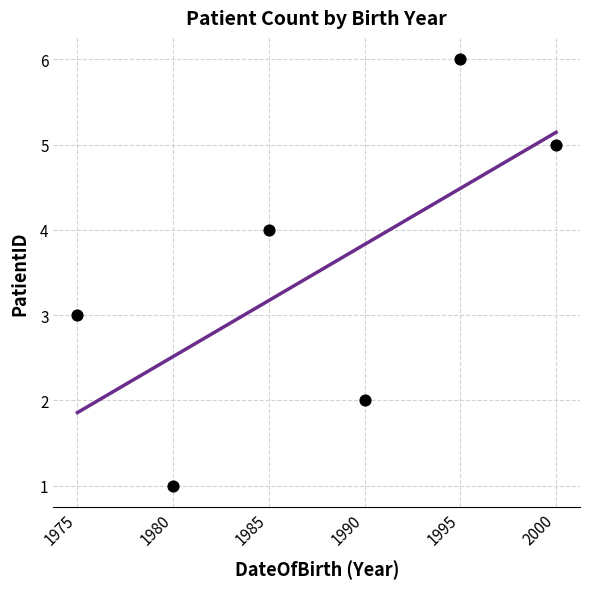

What is the change in value from 2000-12-10 to 1995-07-22?

+1